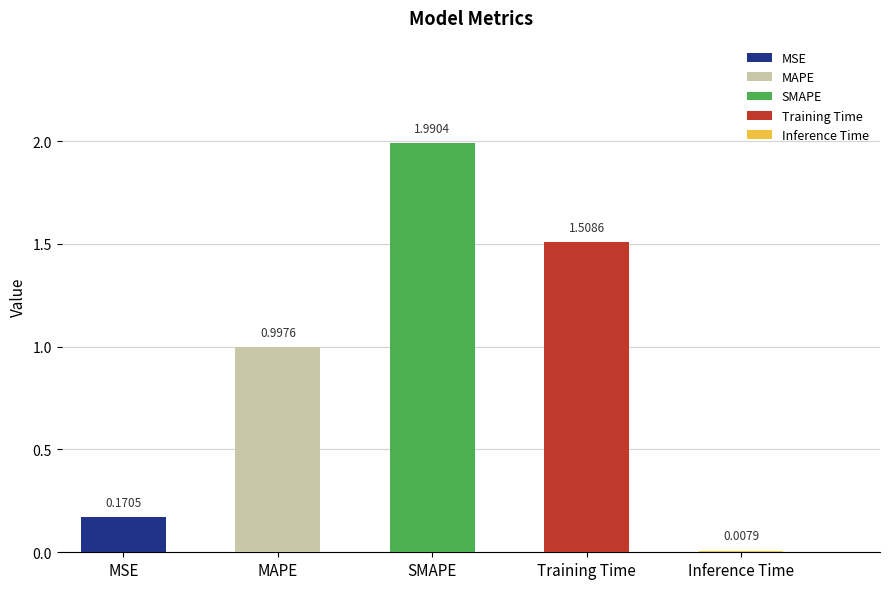

Rank the categories by value from lowest to highest.

Inference Time, MSE, MAPE, Training Time, SMAPE